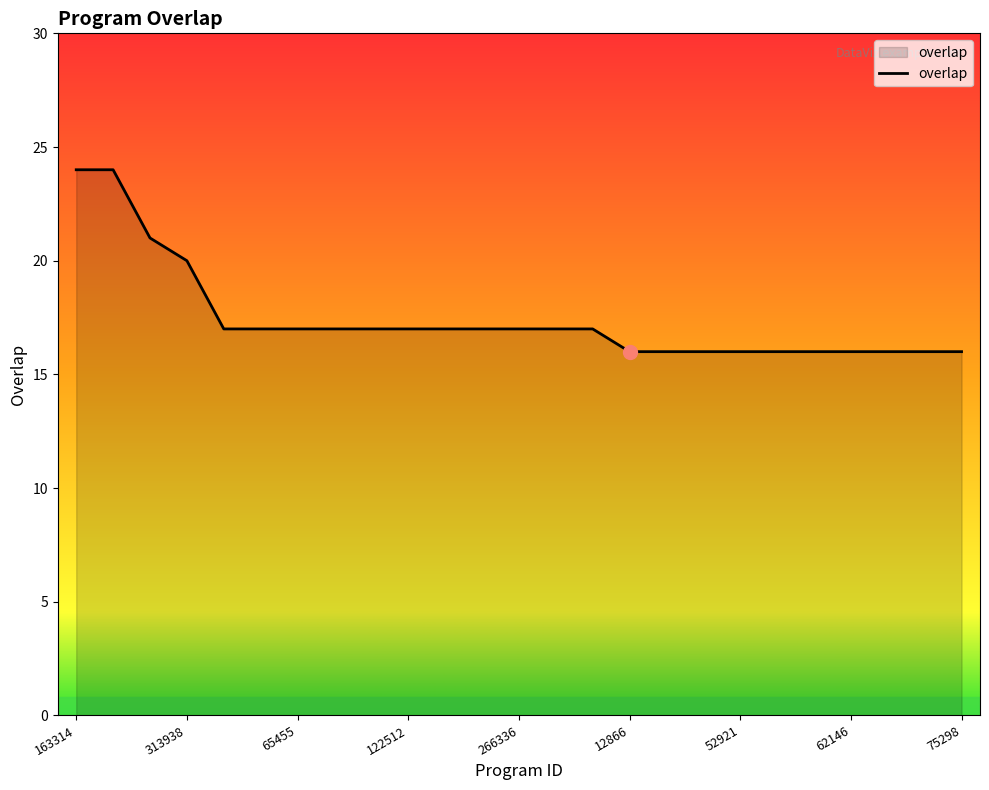

What is the maximum value shown in the chart?

24